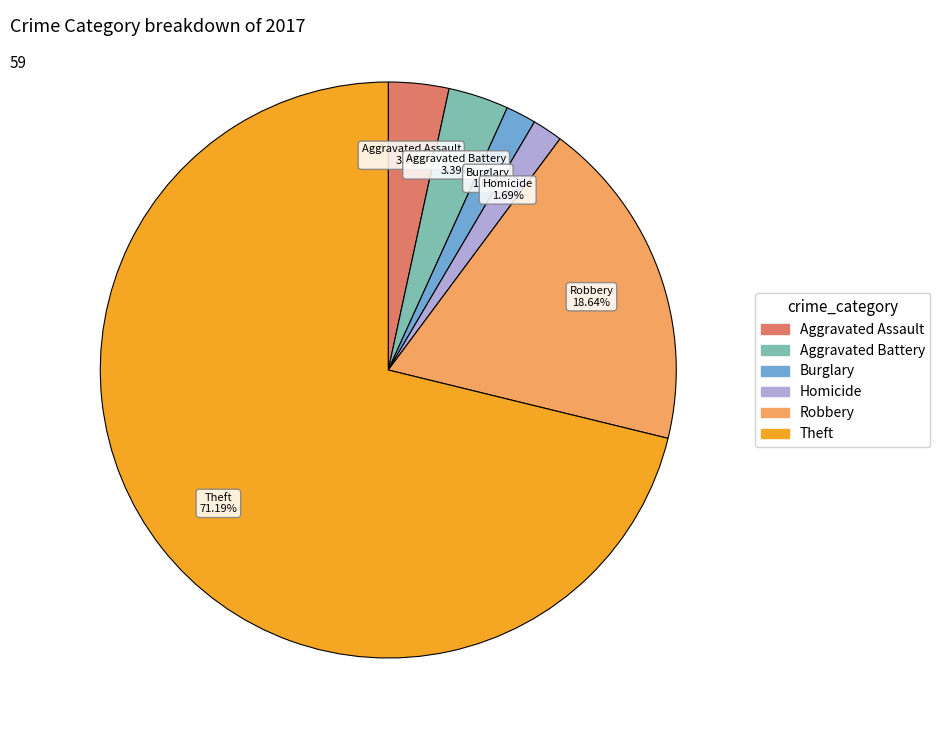

Does any single category account for the majority?

Yes